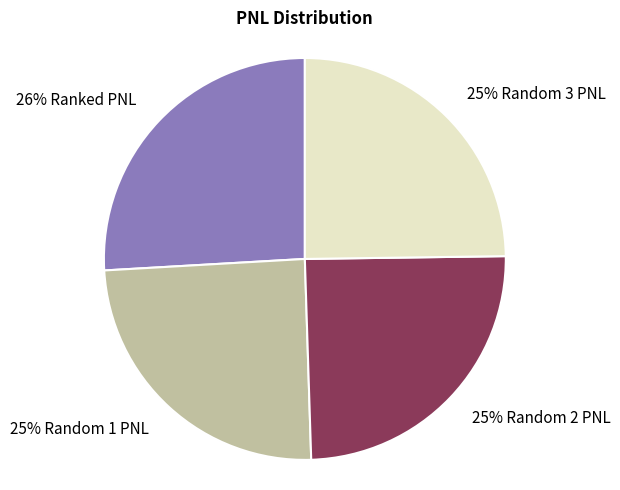

How many segments does this pie chart have?

4